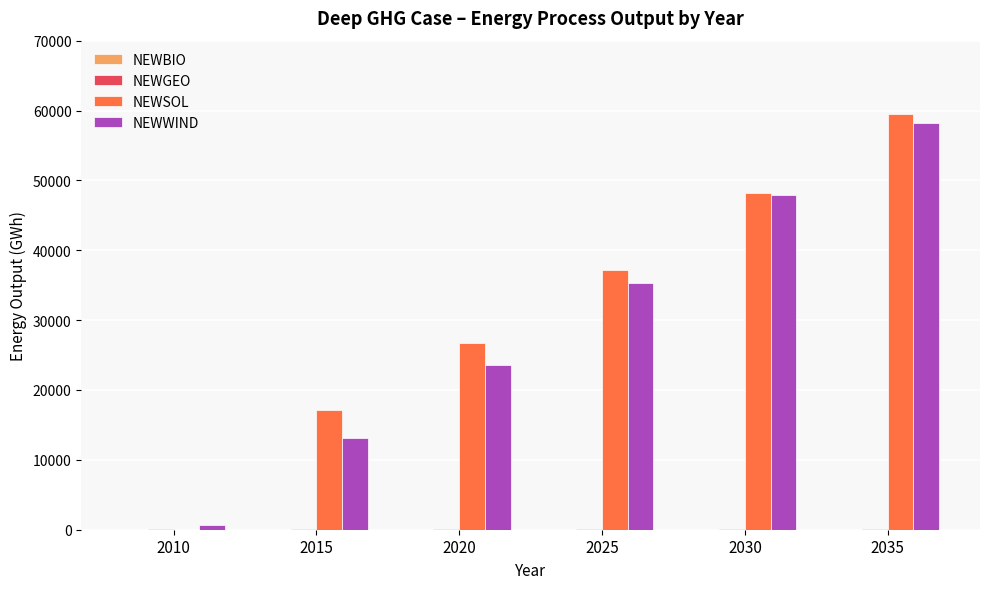

At which category is the sum across all series the highest?

2035